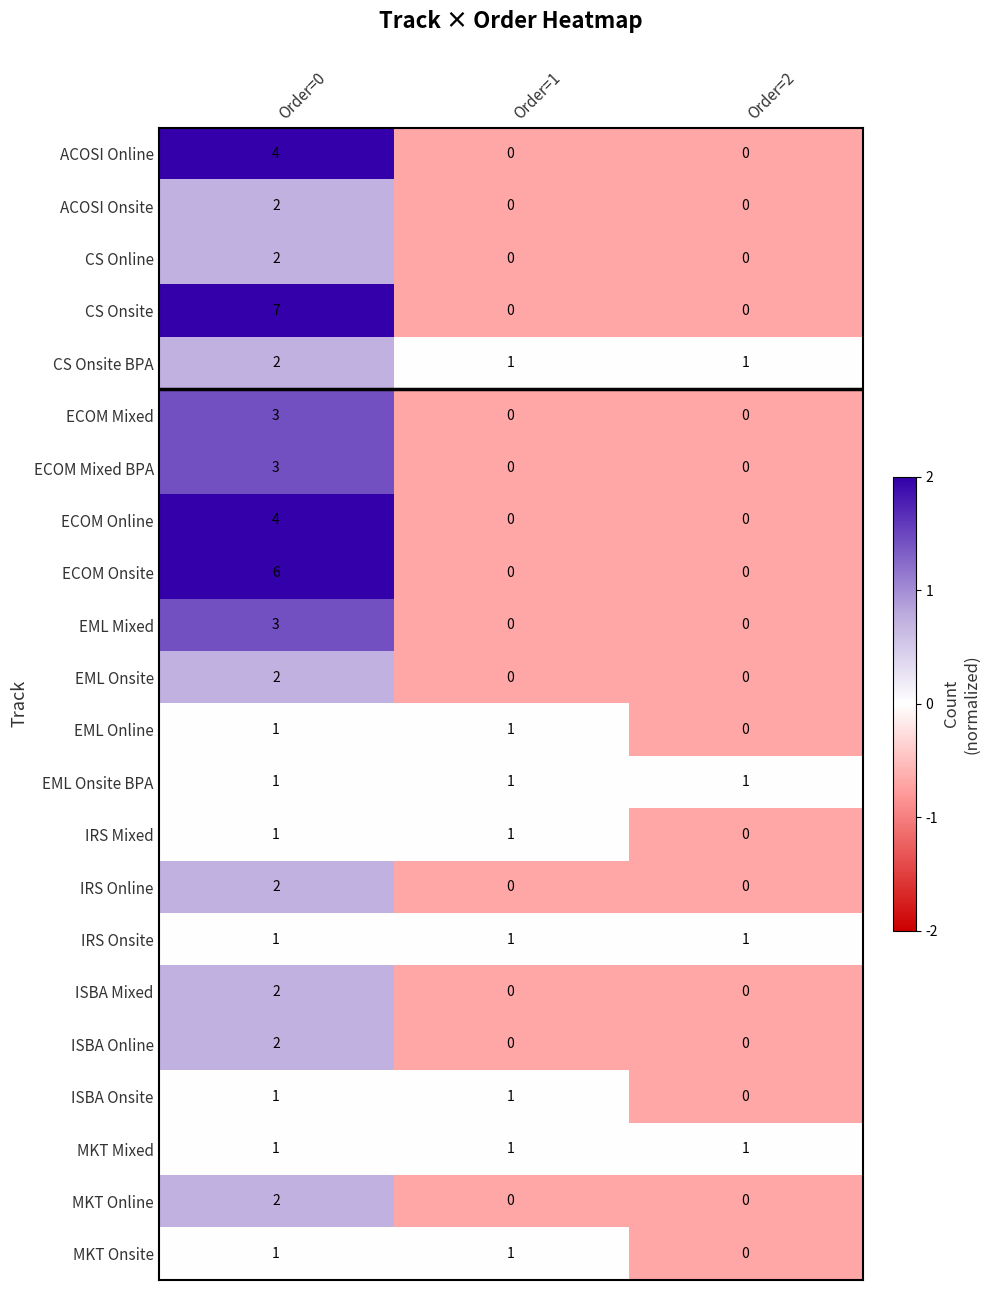

Count the number of data series in this chart.

22